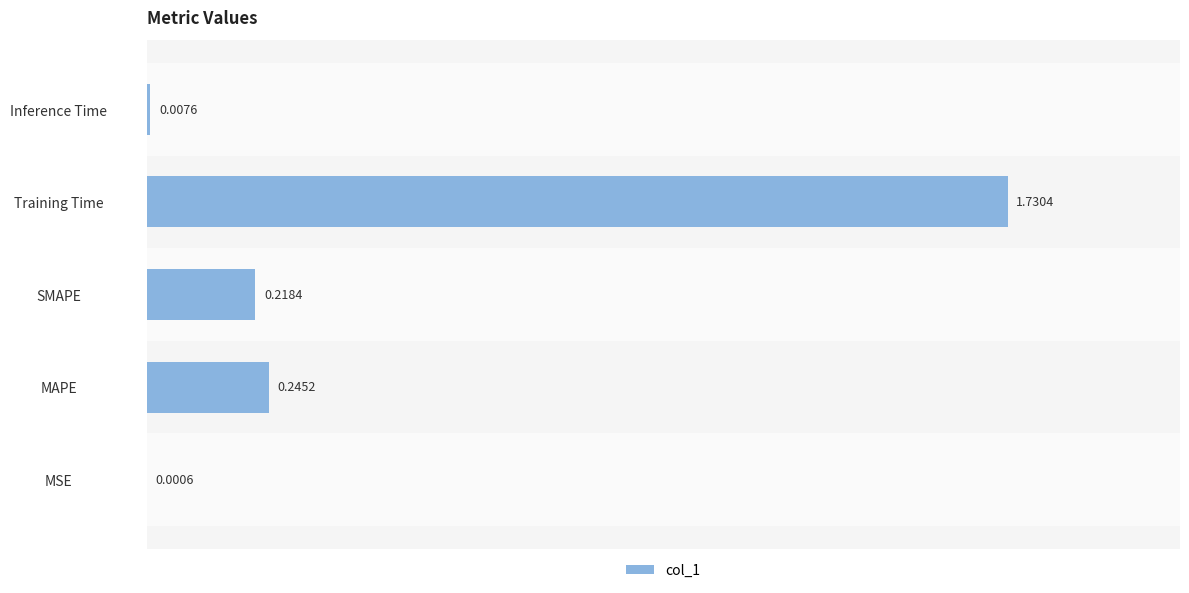

What is the sum of all values?

2.2